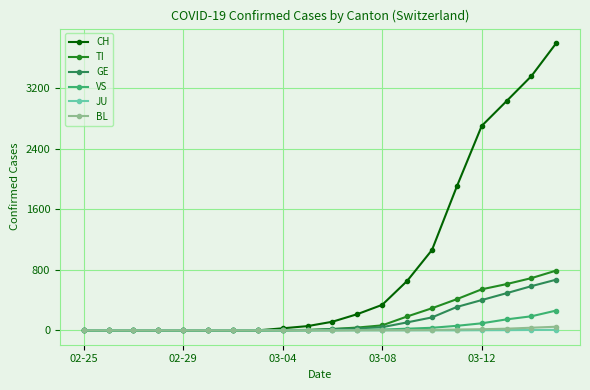

Which series has the largest total across all categories?

CH